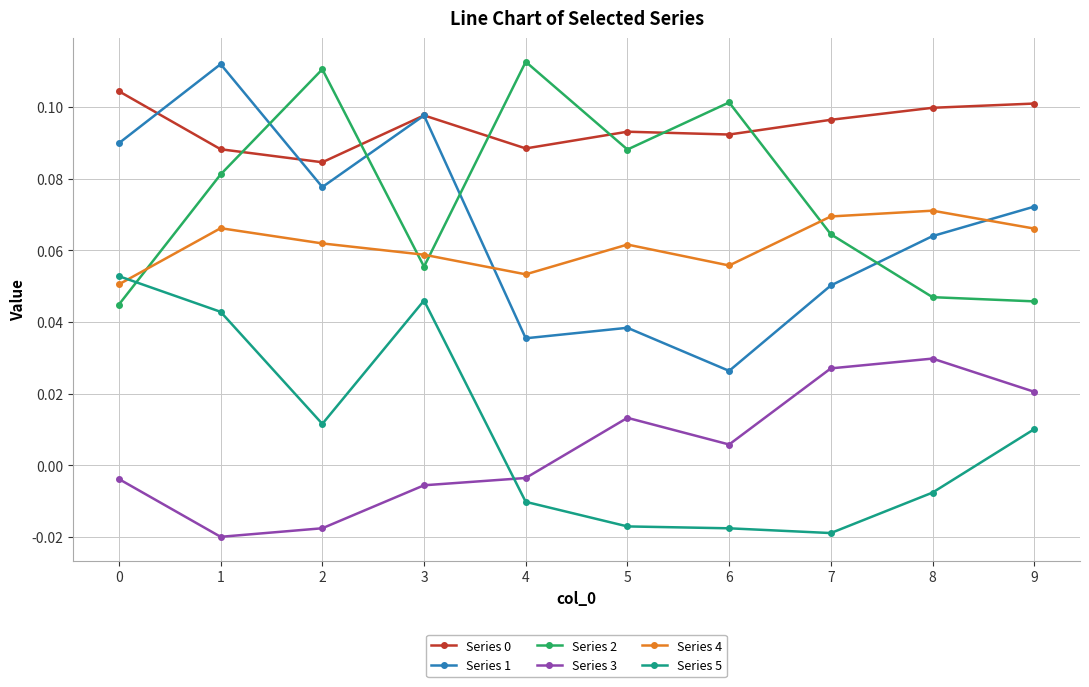

At which category does Series 0 reach its first local peak?

3